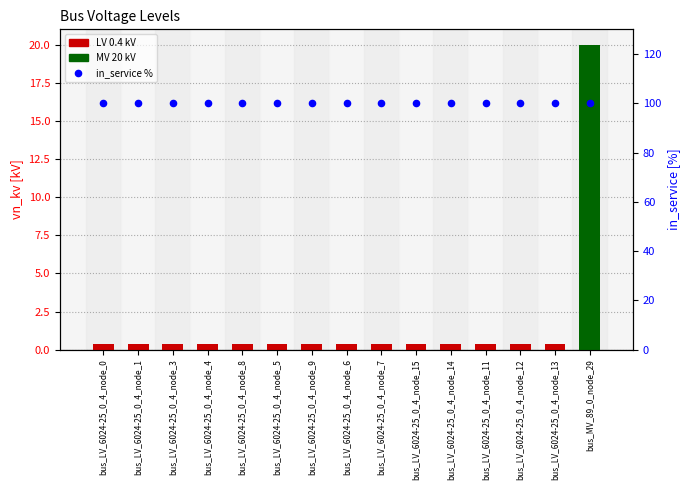

At how many categories does at least one series exceed 61?

15